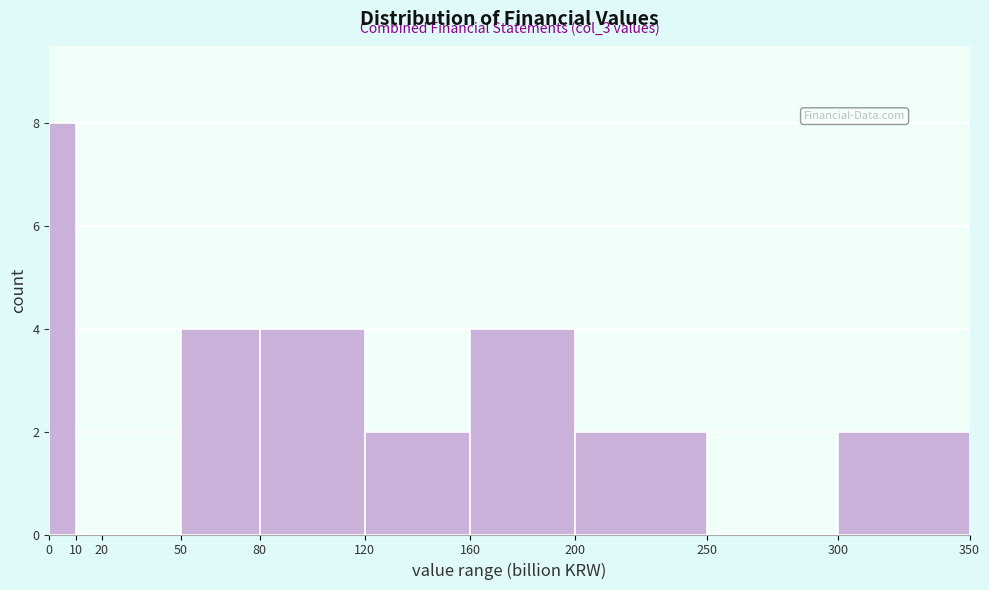

Over which range of the x-axis is the bar tallest?

0 to 10